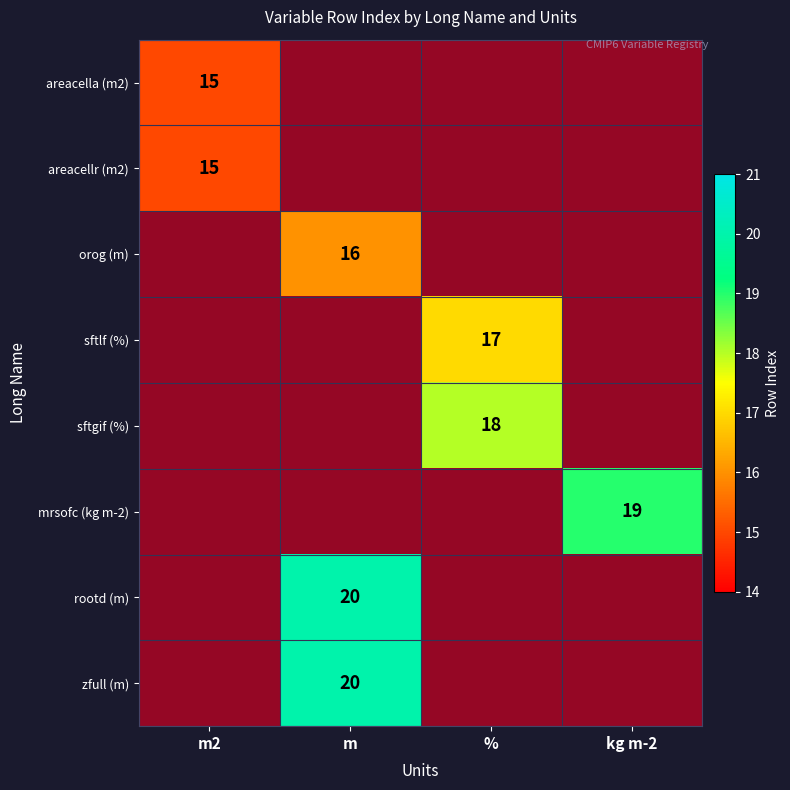

How many data points in orog (m) are less than 1?

1